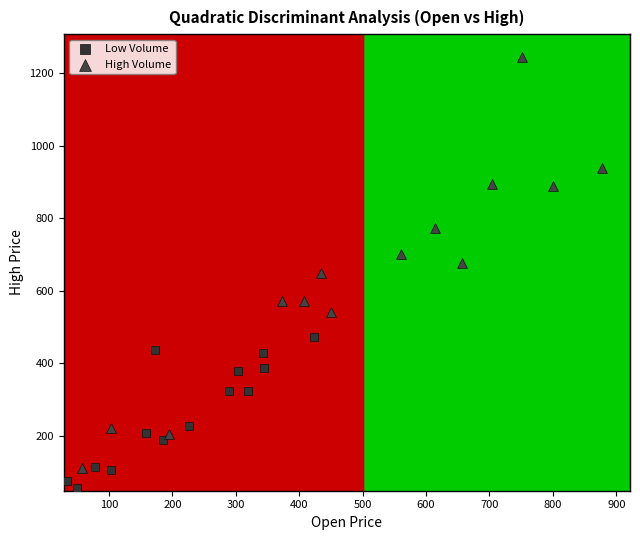

What are all the series names shown in the legend?

Low Volume, High Volume